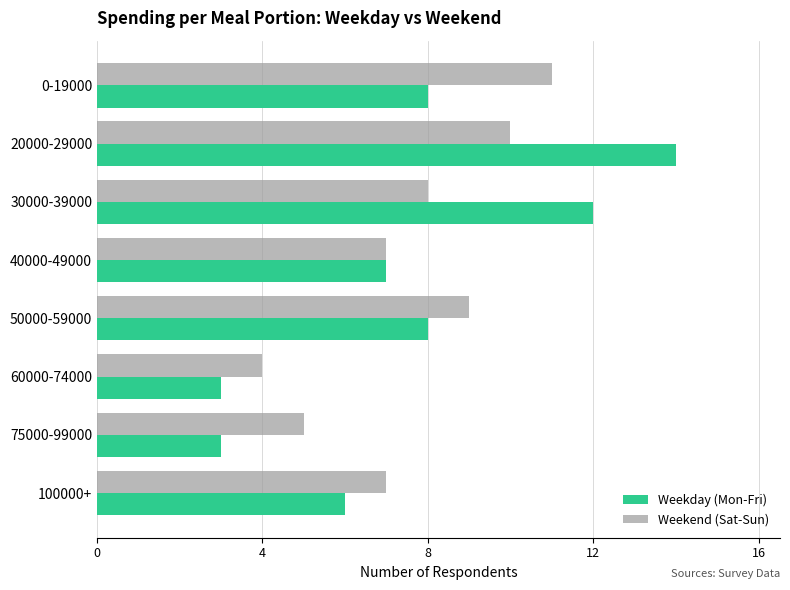

What are all the series names shown in the legend?

Weekday (Mon-Fri), Weekend (Sat-Sun)